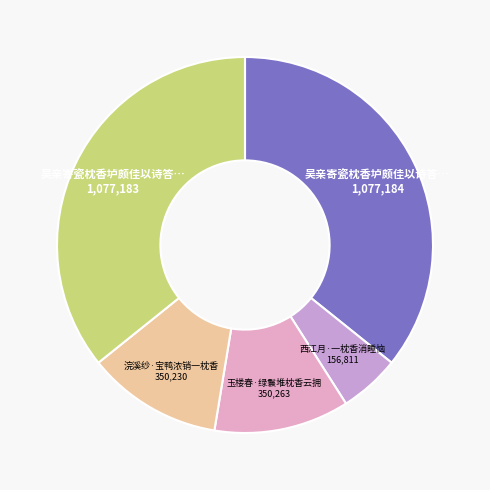

What is the smallest slice in the pie chart?

西江月·一枕香消睡恼